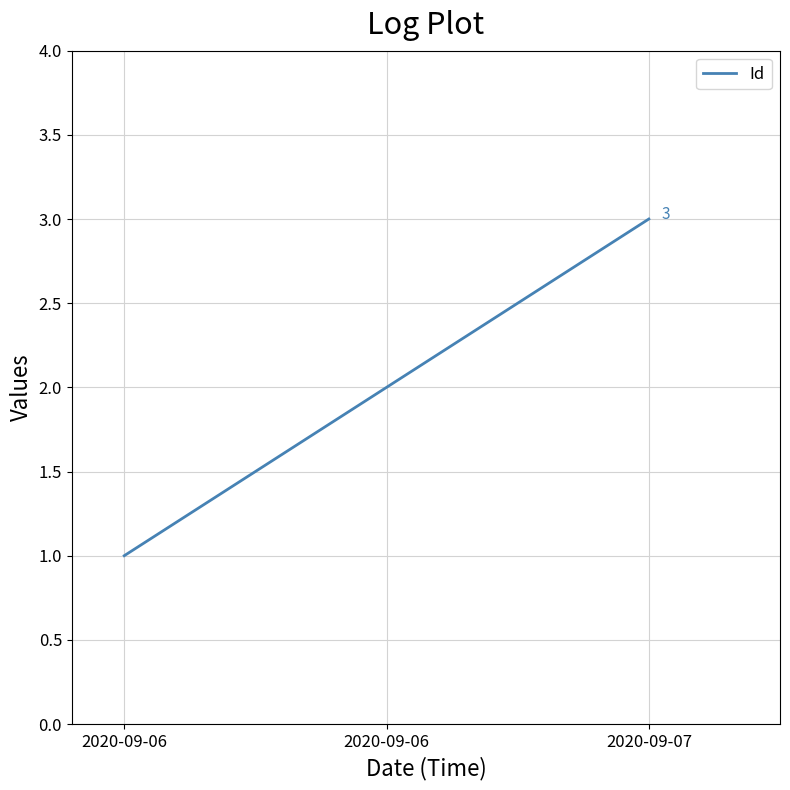

Does the chart display data point markers on the line(s)?

No